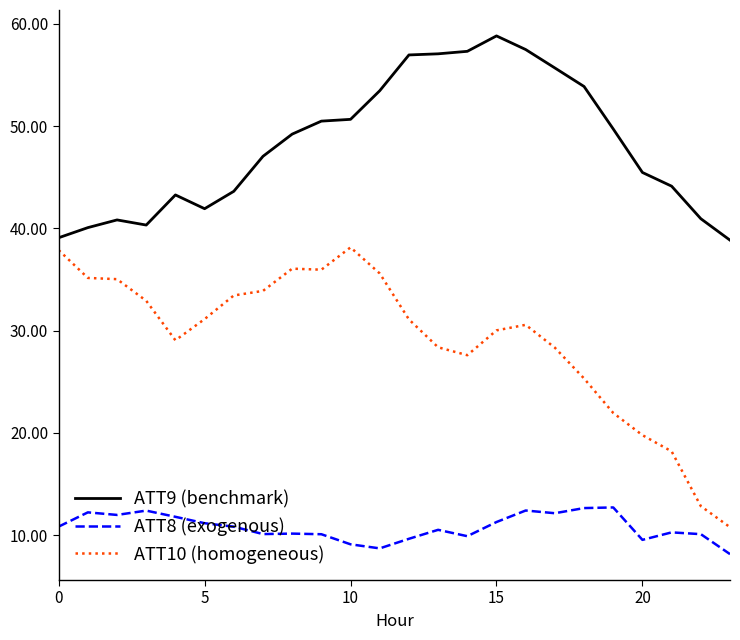

List the series in order of their peak value, lowest first.

ATT8 (exogenous), ATT10 (homogeneous), ATT9 (benchmark)